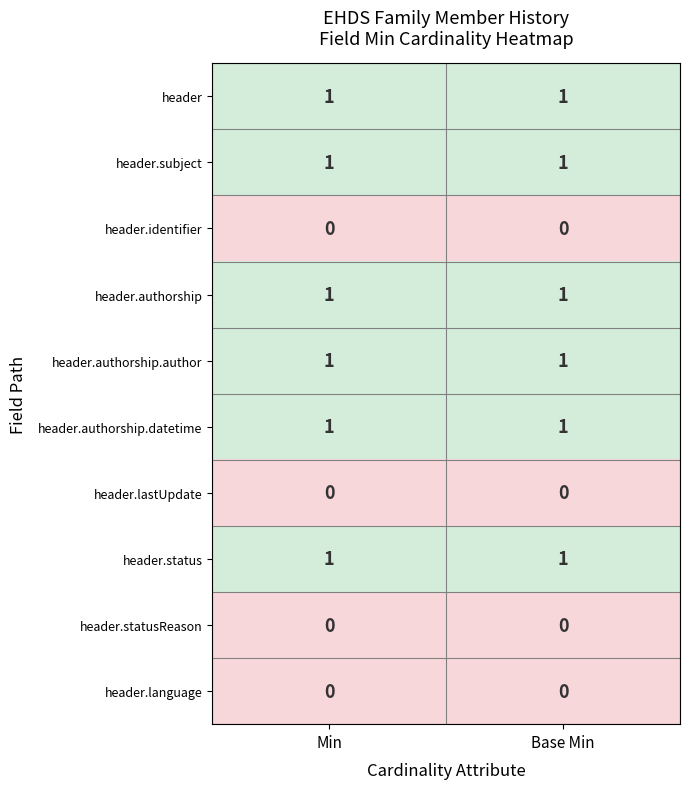

True or false: header.status has a value of 1 at Min.

True